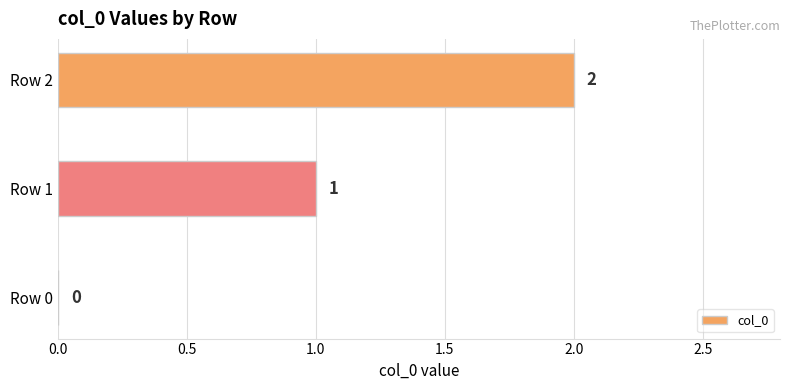

Is it true that the value at Row 2 is 2?

True